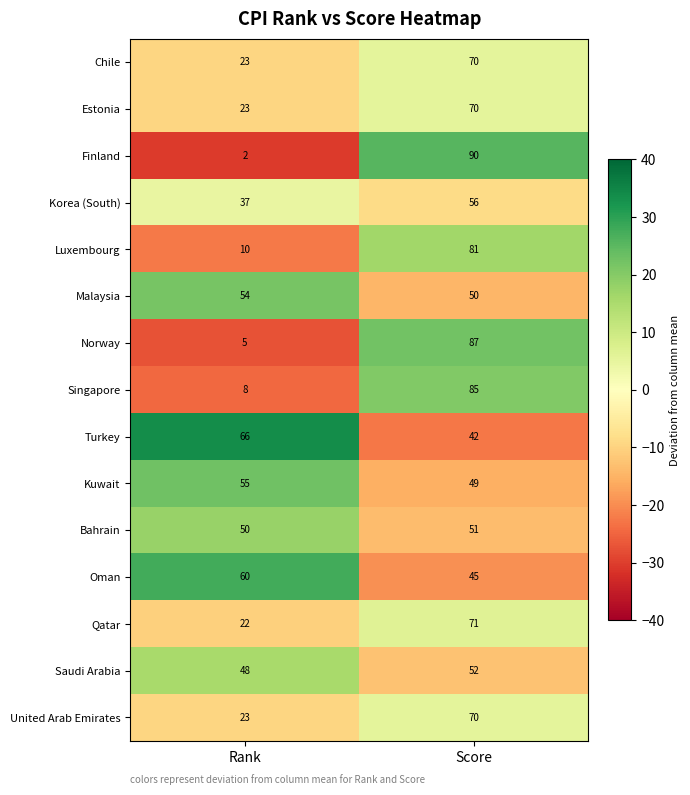

What is the sum of the Chile values at Score and Rank?

93